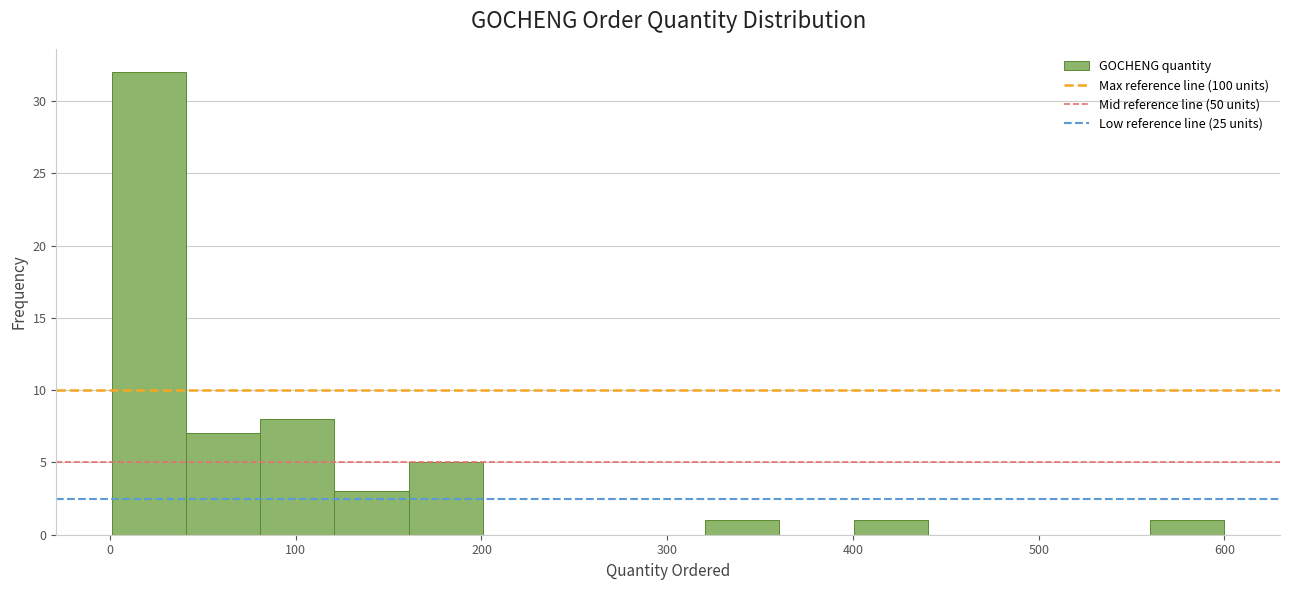

Around what value on the x-axis is the tallest bar? Give the approximate position of its centre, as read against the axis.

20